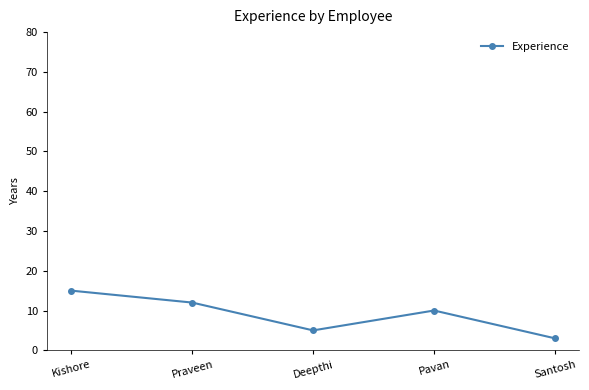

The chart shows a value of 9 at Kishore. True or false?

False